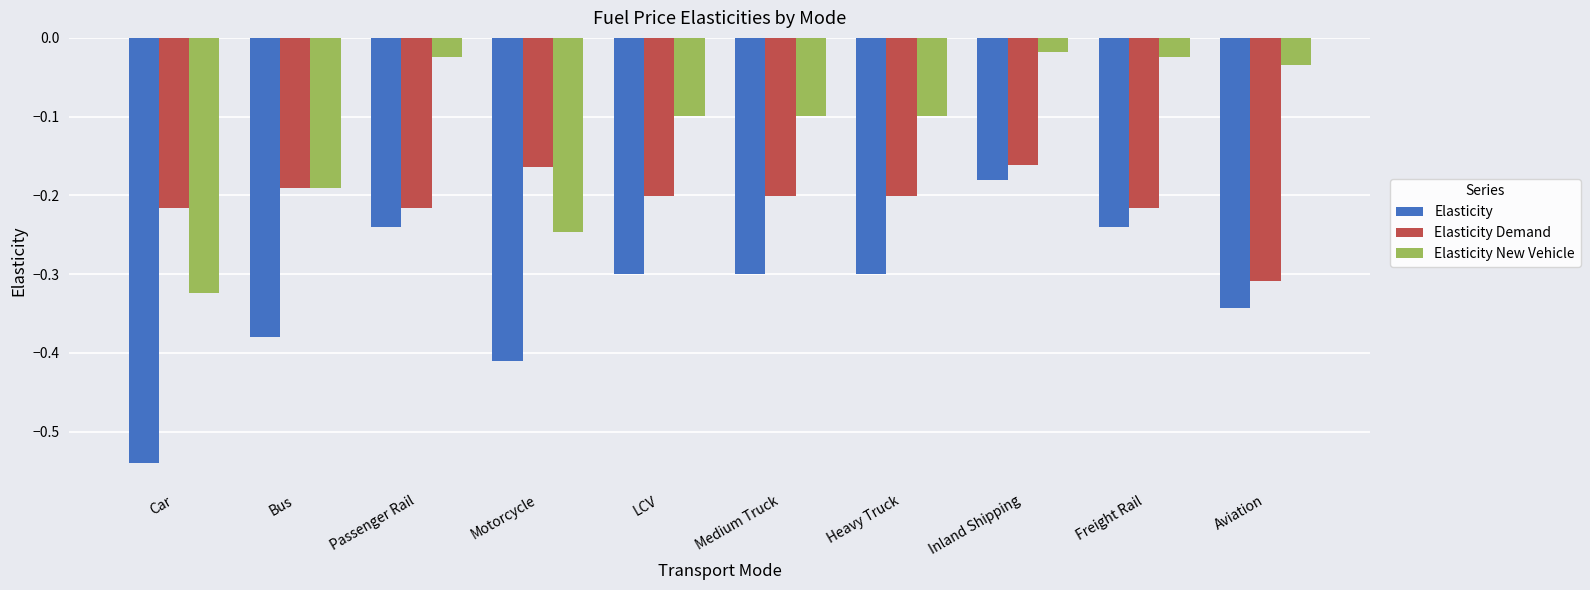

What is the approximate value of Elasticity New Vehicle at Medium Truck?

-0.1